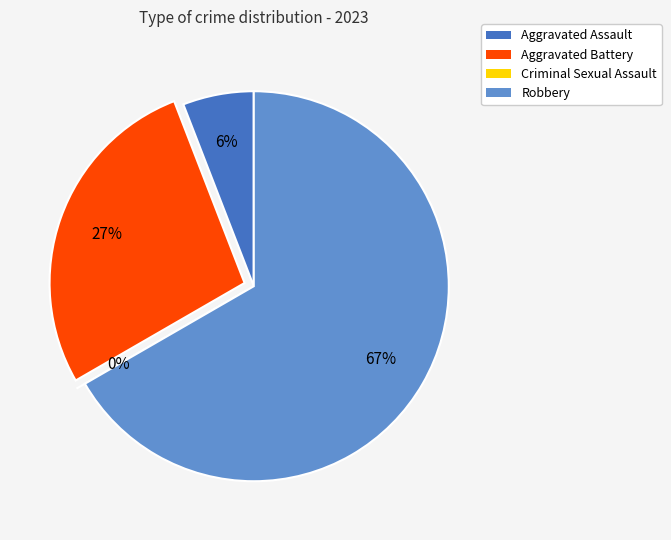

Approximately how many times larger is the value at Aggravated Battery compared to Aggravated Assault?

4.7